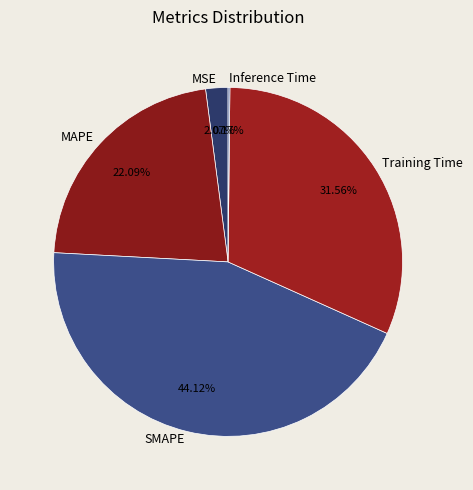

Which category has the biggest portion of the pie?

SMAPE